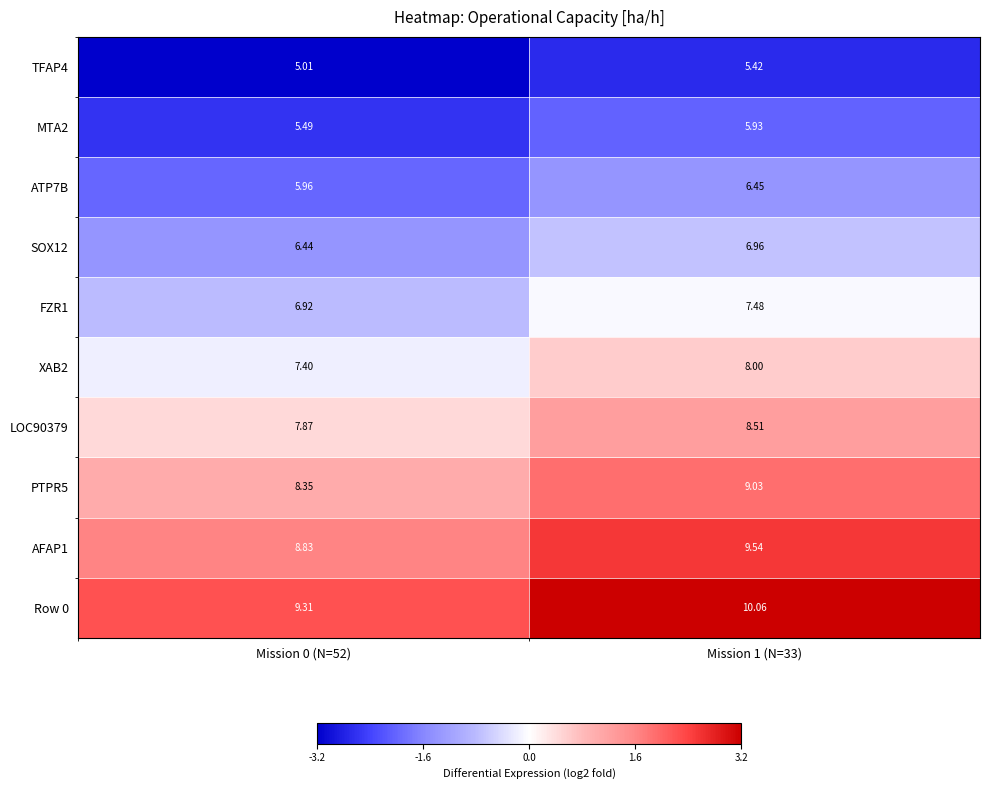

What is the spread (max minus min) of values at Mission 1 (N=33)?

4.6